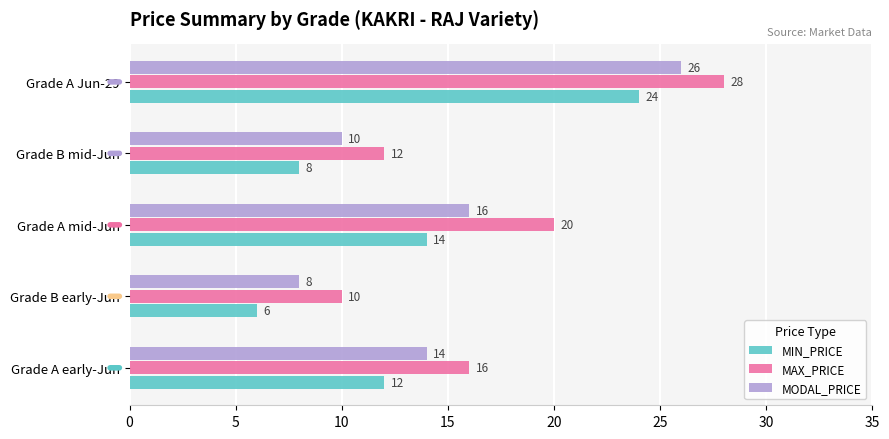

The MAX_PRICE series shows 15 at Grade B early-Jun. True or false?

False